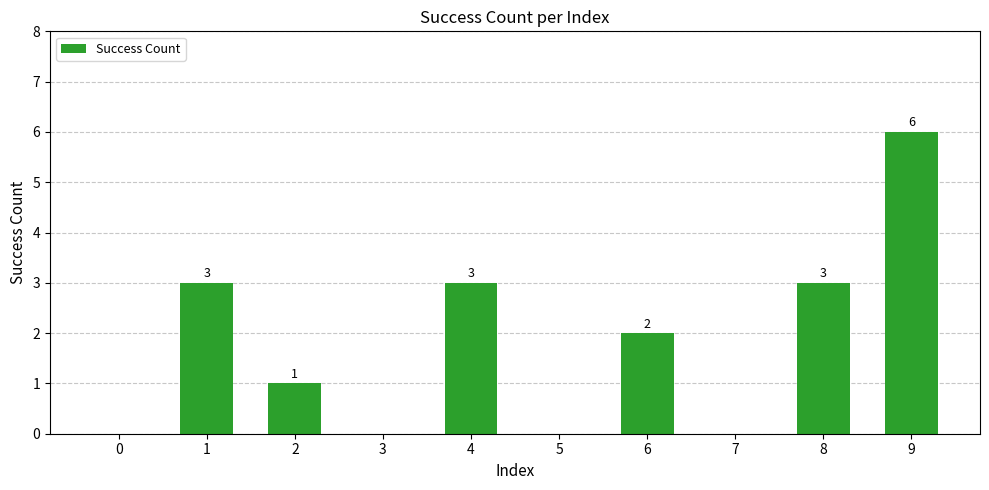

Does the chart contain stacked bars?

No